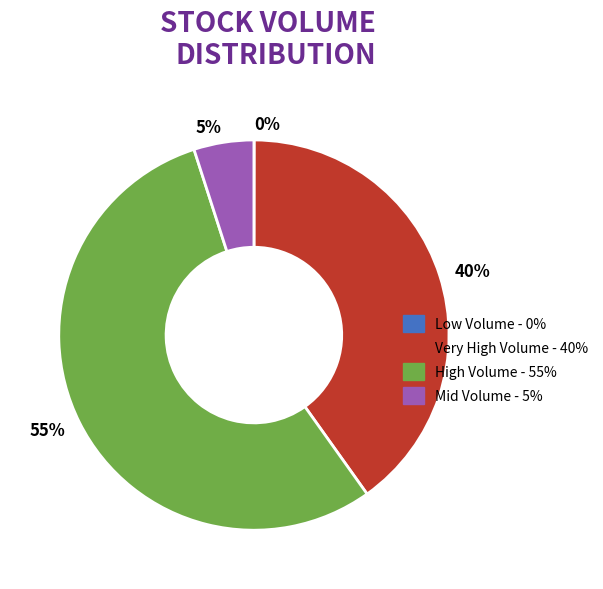

The High Volume - 55% slice represents 55% of the pie. True or false?

True